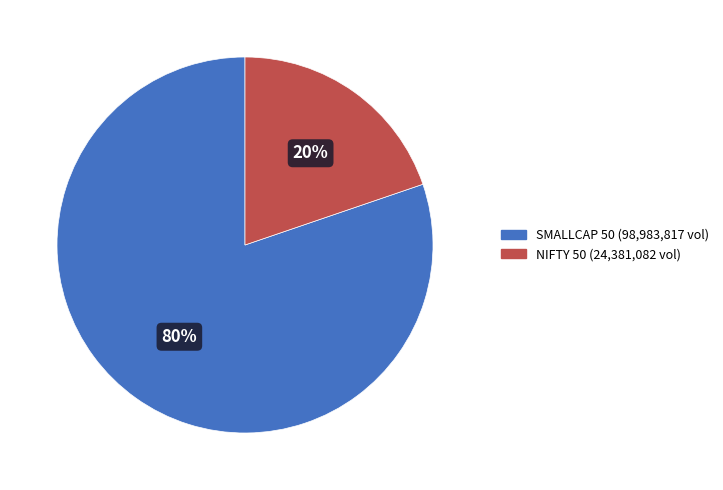

Which slice represents more than half of the pie?

SMALLCAP 50 (98,983,817 vol)